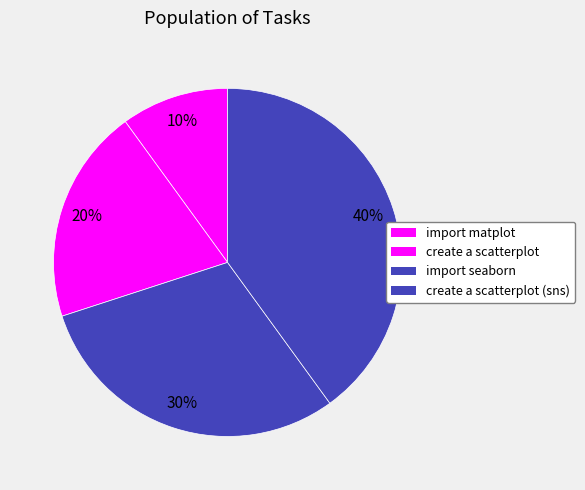

How many slices are in this pie chart?

4